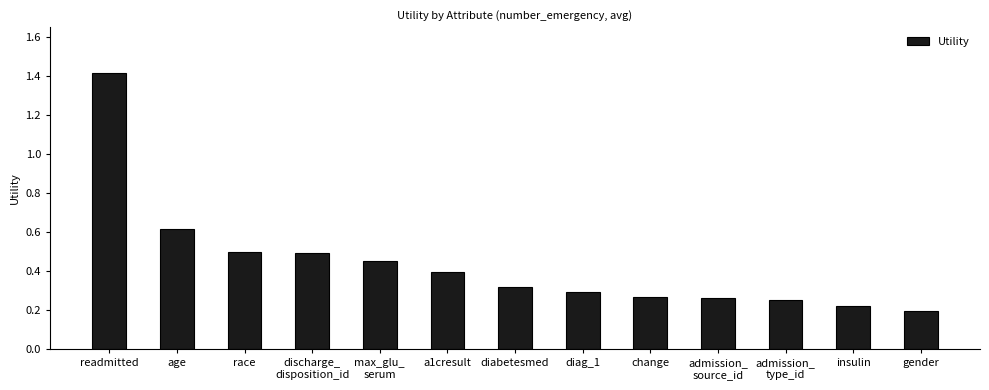

Count the number of categories in the chart.

13